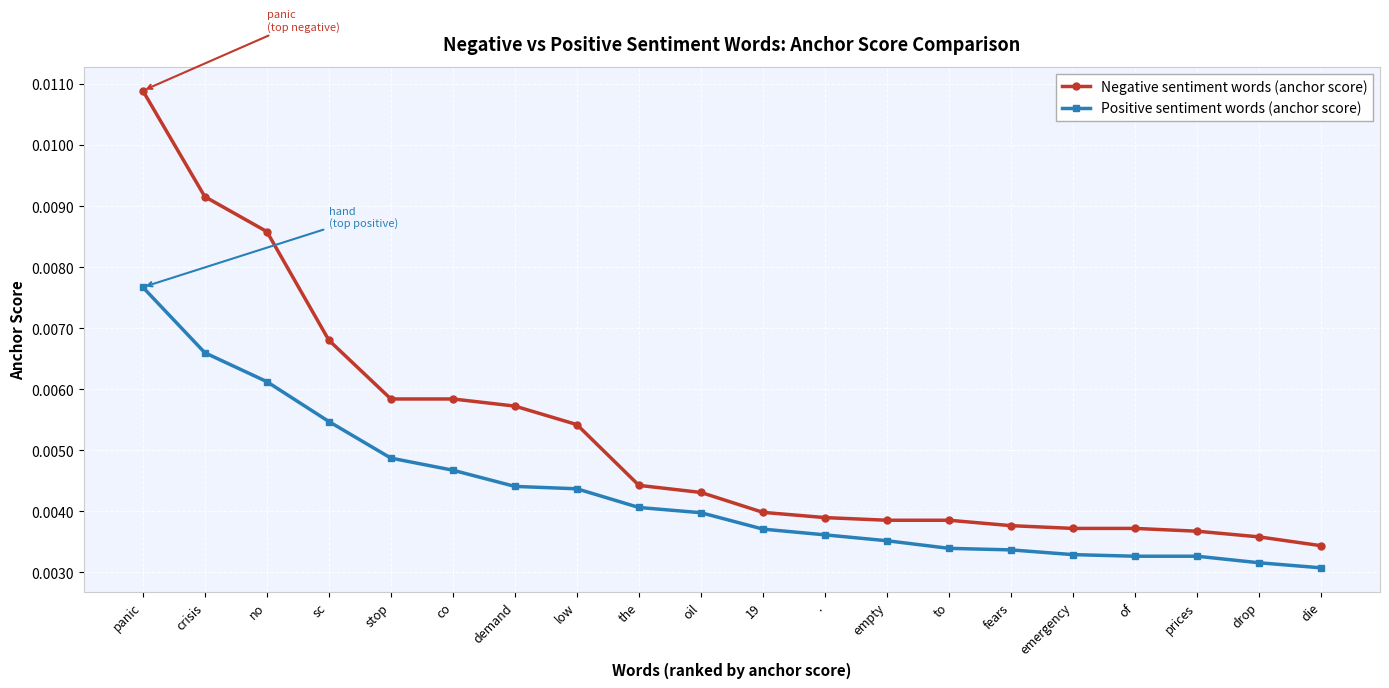

Rank the series by their average value, from lowest to highest.

Positive sentiment words (anchor score), Negative sentiment words (anchor score)